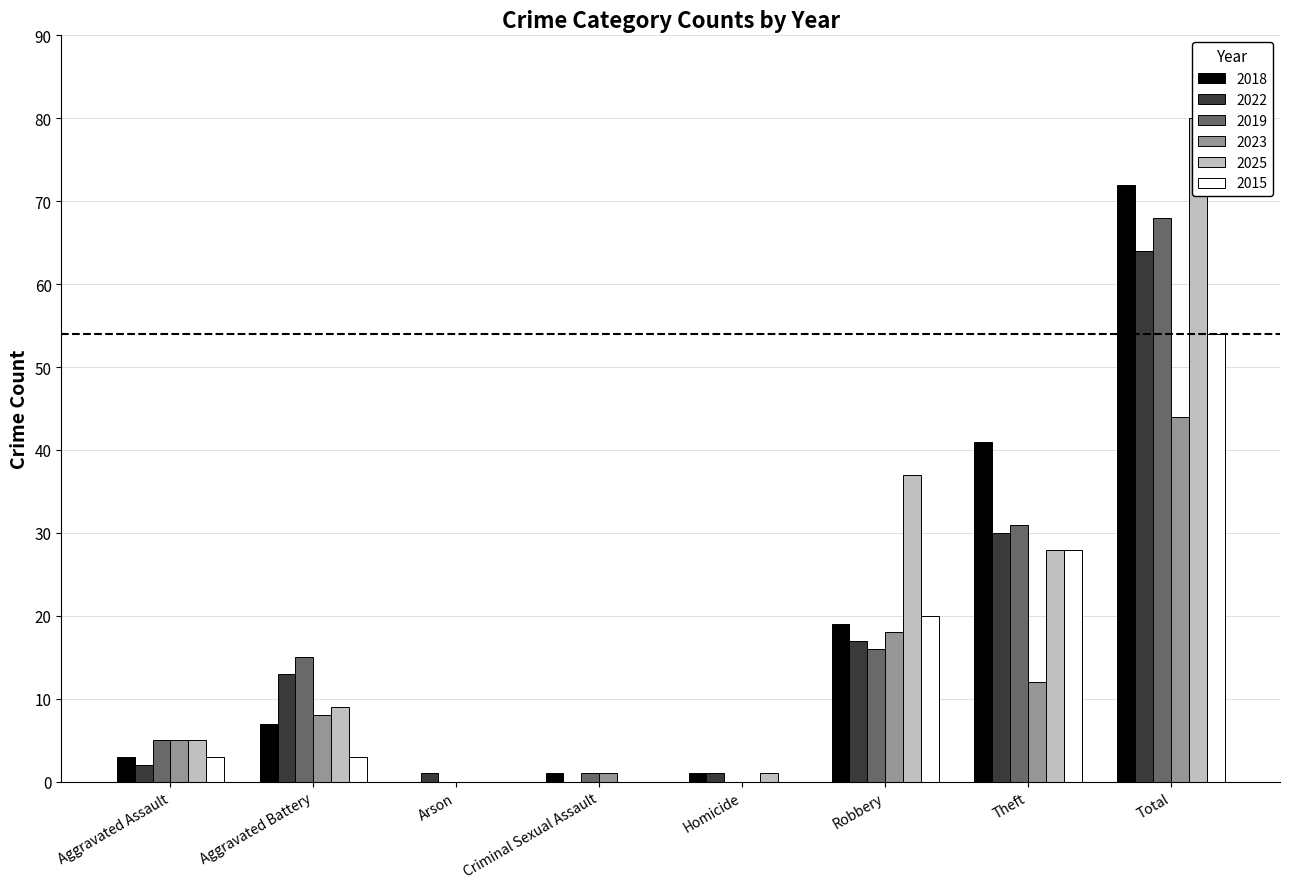

Reading left to right, list all the values displayed in this chart.

2018: Aggravated Assault=3	Aggravated Battery=7	Arson=0	Criminal Sexual Assault=1	Homicide=1	Robbery=19	Theft=41	Total=72
2022: Aggravated Assault=2	Aggravated Battery=13	Arson=1	Criminal Sexual Assault=0	Homicide=1	Robbery=17	Theft=30	Total=64
2019: Aggravated Assault=5	Aggravated Battery=15	Arson=0	Criminal Sexual Assault=1	Homicide=0	Robbery=16	Theft=31	Total=68
2023: Aggravated Assault=5	Aggravated Battery=8	Arson=0	Criminal Sexual Assault=1	Homicide=0	Robbery=18	Theft=12	Total=44
2025: Aggravated Assault=5	Aggravated Battery=9	Arson=0	Criminal Sexual Assault=0	Homicide=1	Robbery=37	Theft=28	Total=80
2015: Aggravated Assault=3	Aggravated Battery=3	Arson=0	Criminal Sexual Assault=0	Homicide=0	Robbery=20	Theft=28	Total=54